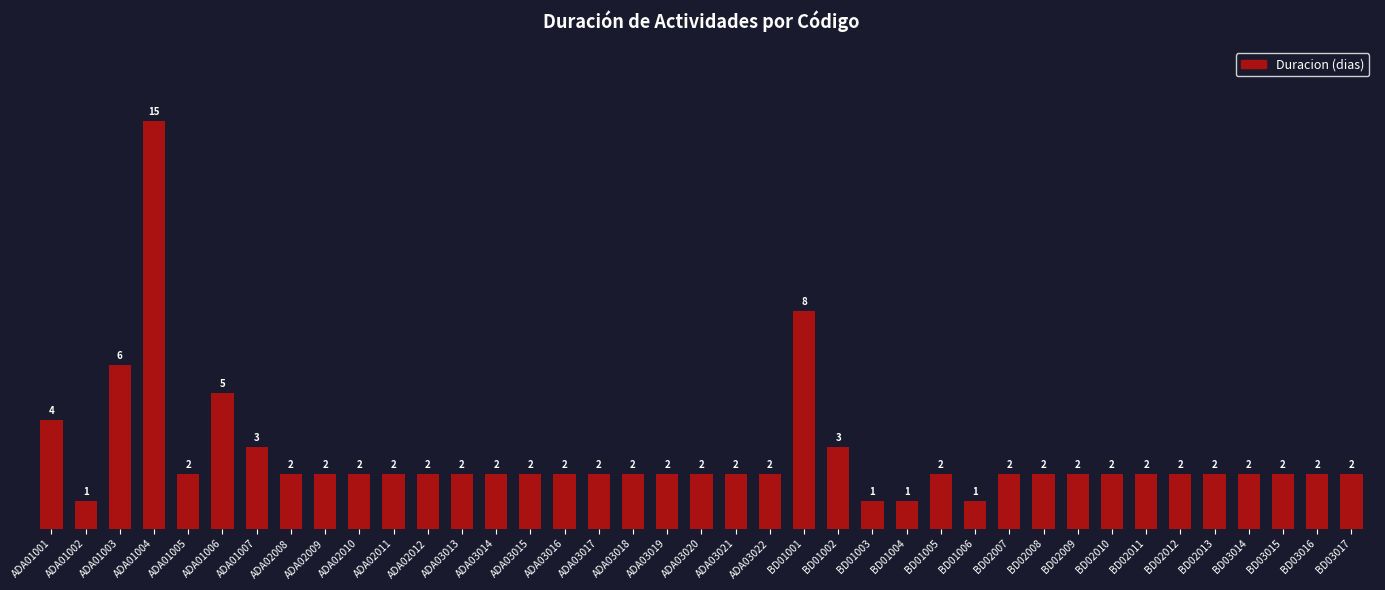

What is the maximum value shown in the chart?

15